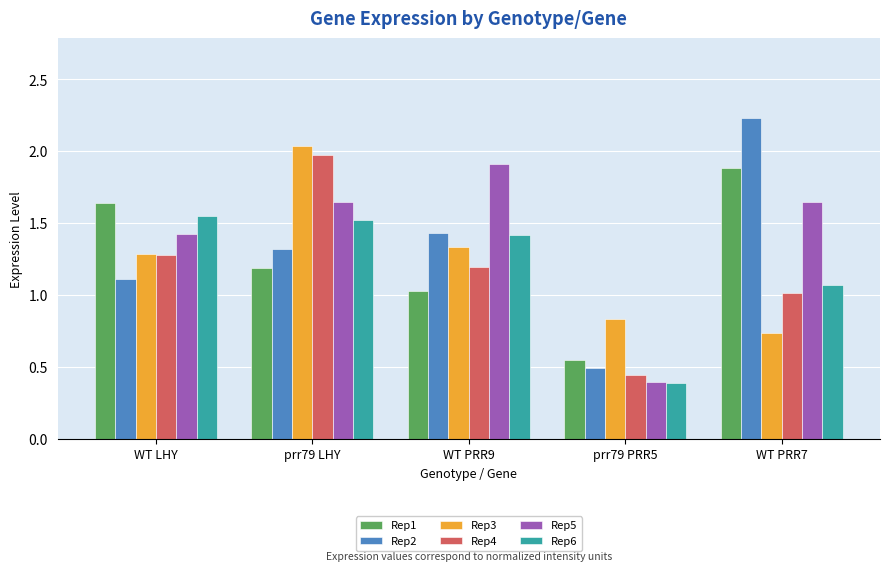

What is the total value across all series at prr79 PRR5?

3.1